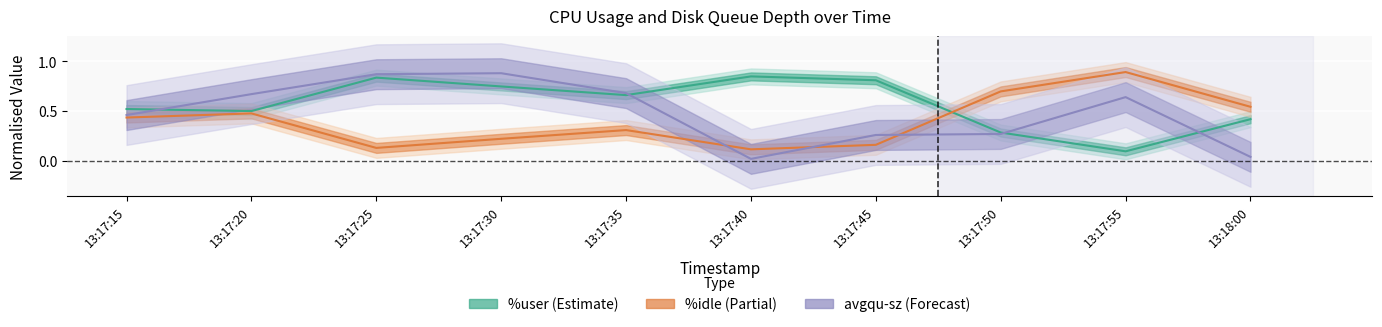

How many intersections are there between %idle centre and %user centre?

1